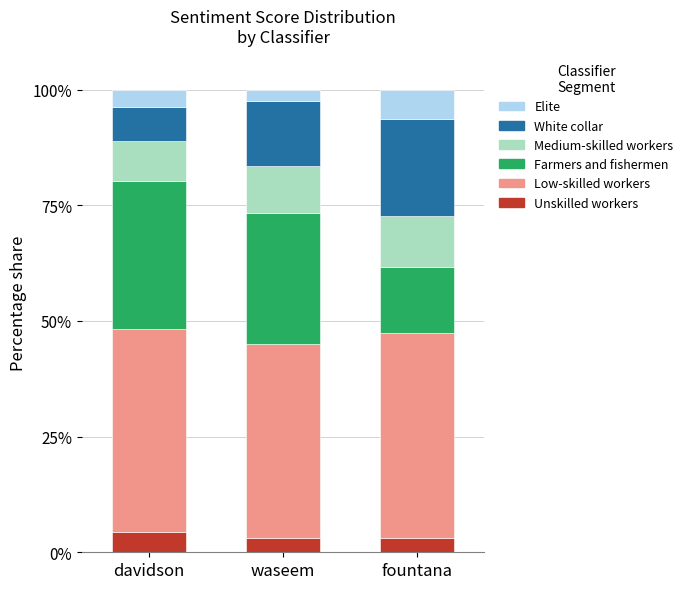

What is the label of the 3rd bar from the right?

davidson